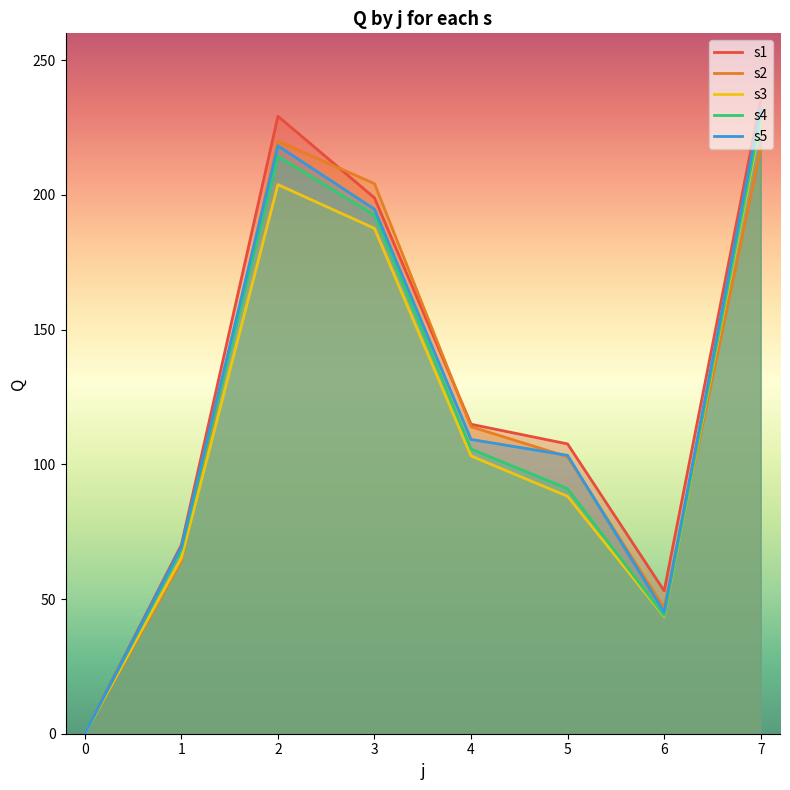

What is the difference between the maximum and second lowest values in the s3 series?

183.6